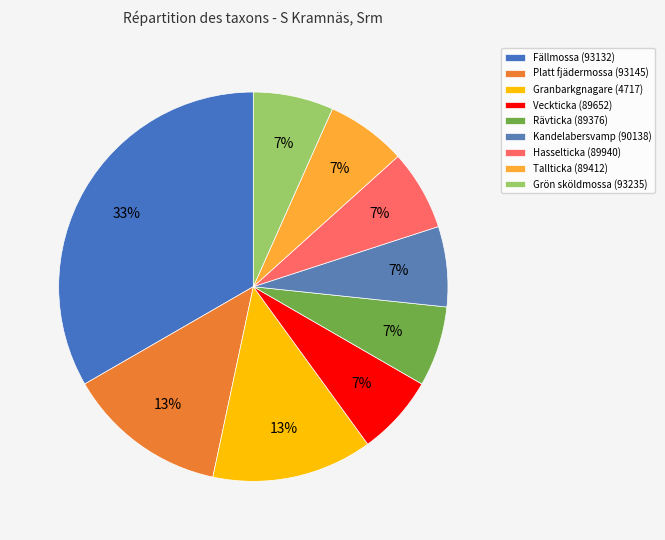

Is there a majority slice in this chart?

No